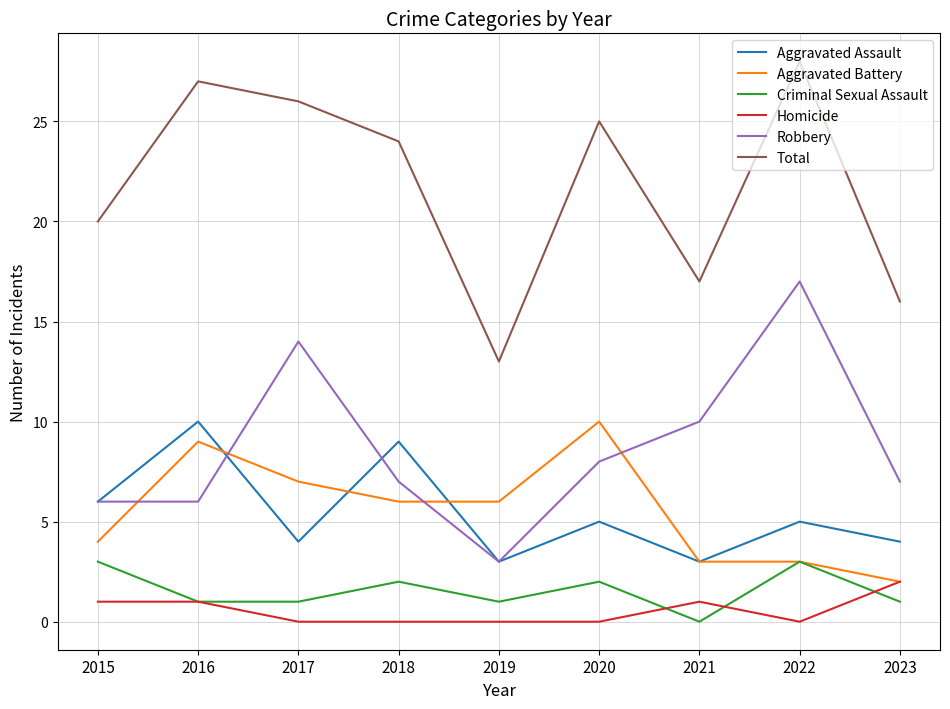

True or false: Total and Aggravated Assault cross at least once.

False